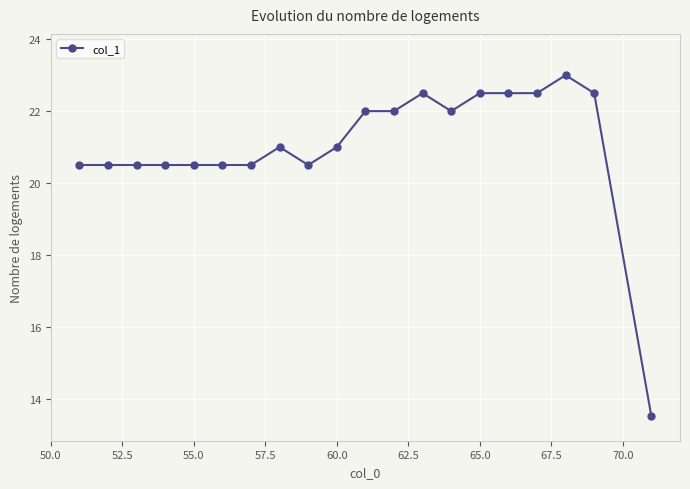

What is the smallest value displayed?

13.5